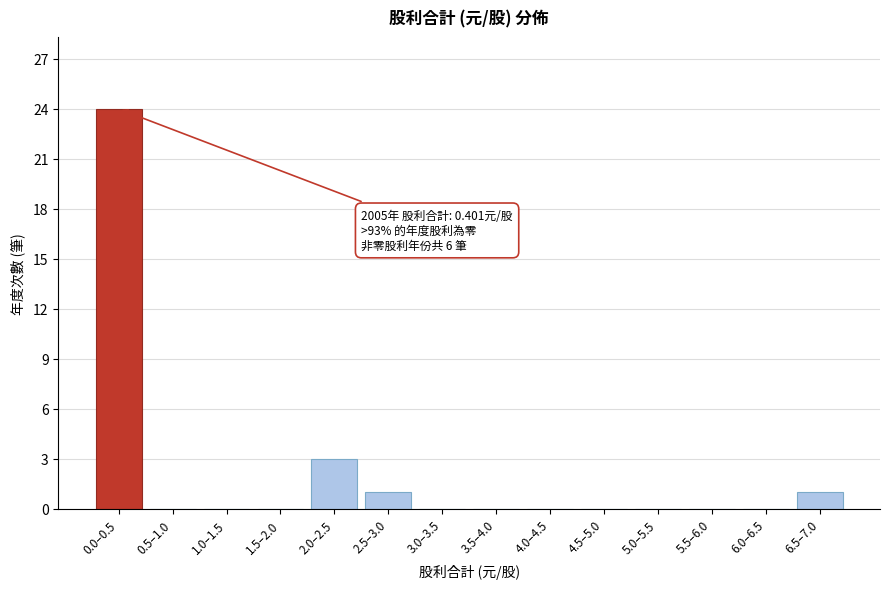

Reading right to left, list all the values displayed in this chart.

6.5–7.0=1	6.0–6.5=0	5.5–6.0=0	5.0–5.5=0	4.5–5.0=0	4.0–4.5=0	3.5–4.0=0	3.0–3.5=0	2.5–3.0=1	2.0–2.5=3	1.5–2.0=0	1.0–1.5=0	0.5–1.0=0	0.0–0.5=24